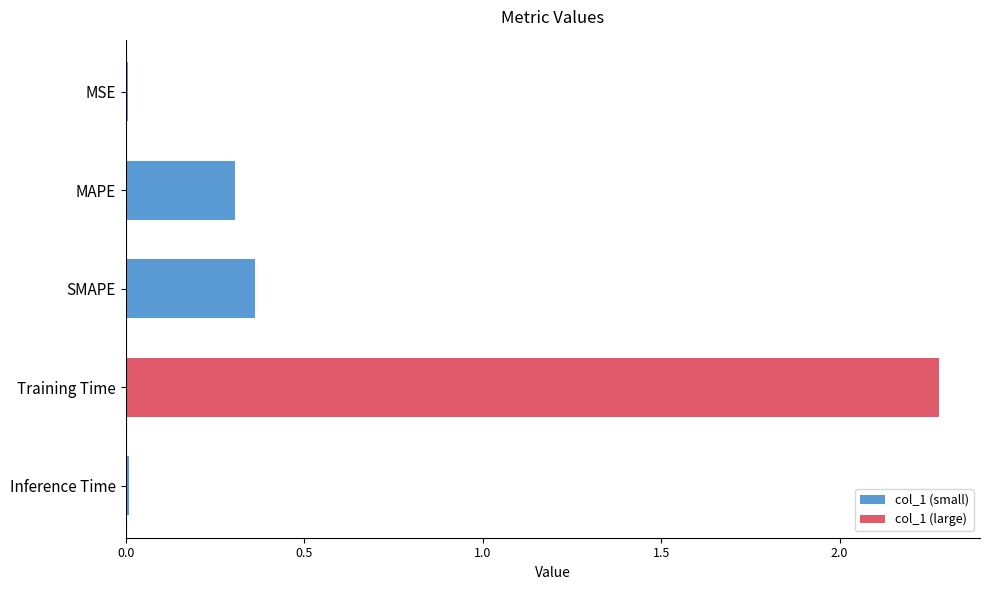

True or false: col_1 (small) has a value of 0.2 at MAPE.

False